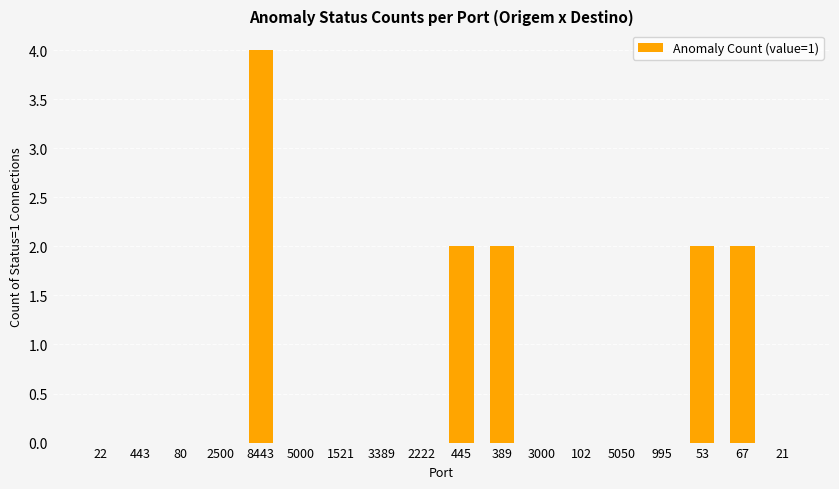

True or false: the data shows 3 at 53.

False